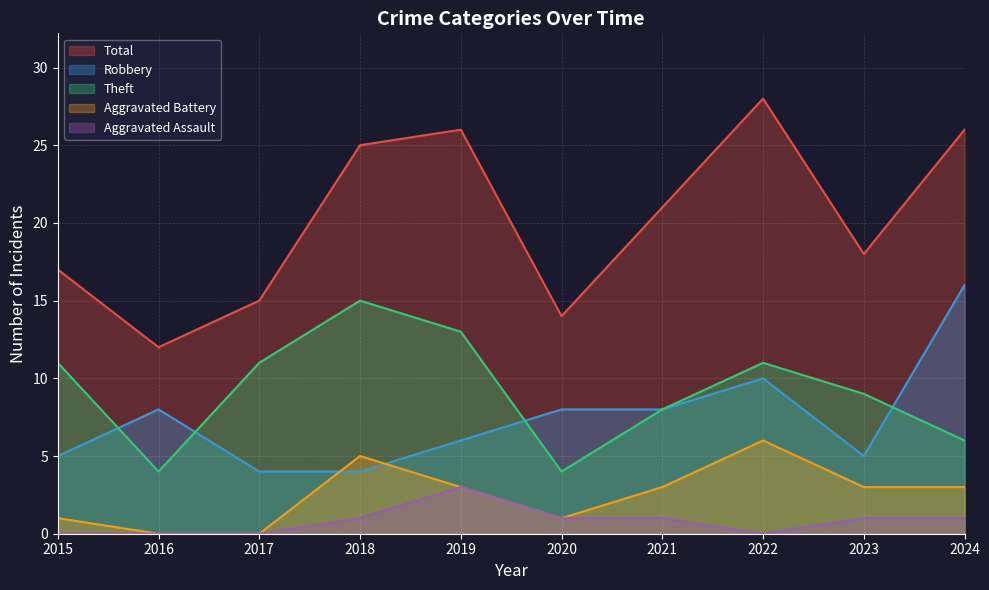

Count the Theft values in the range 6 to 11.

6